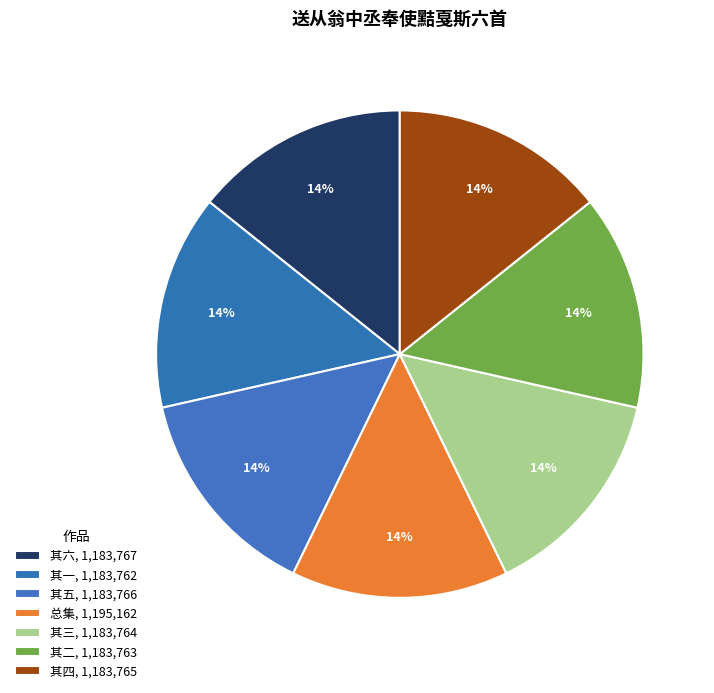

How many segments does this pie chart have?

7